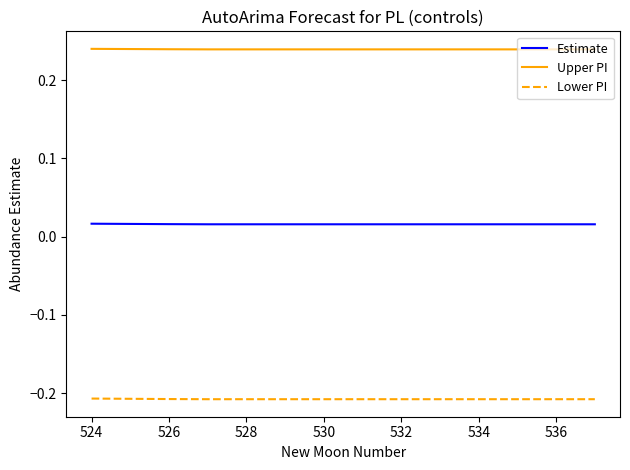

List the series in order of their overall mean, highest first.

Upper PI, Estimate, Lower PI